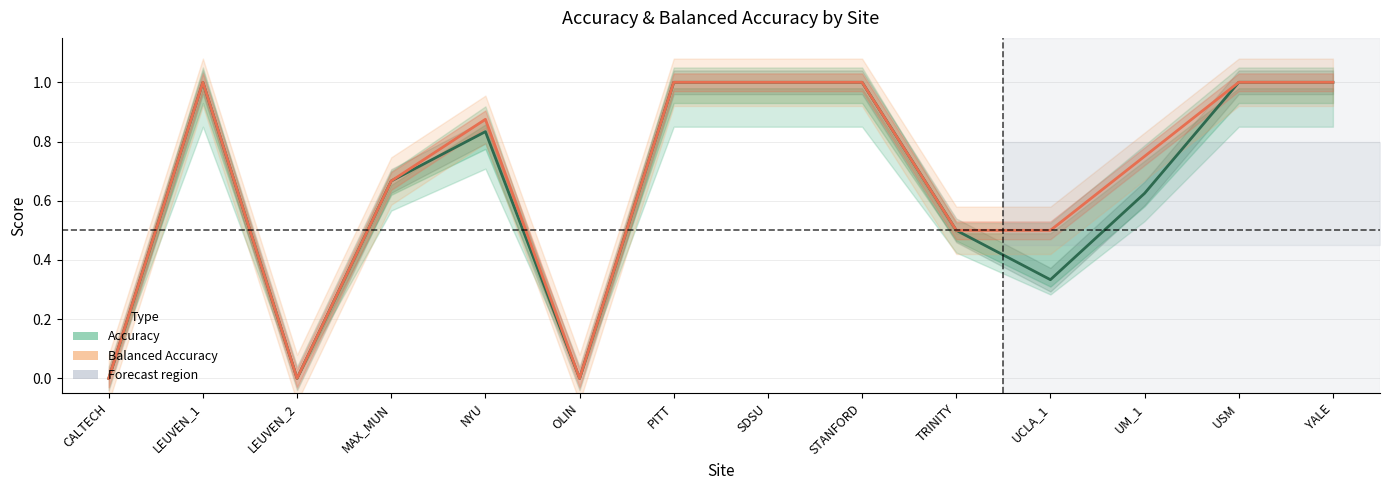

Is this an area chart (filled region under the line)?

No